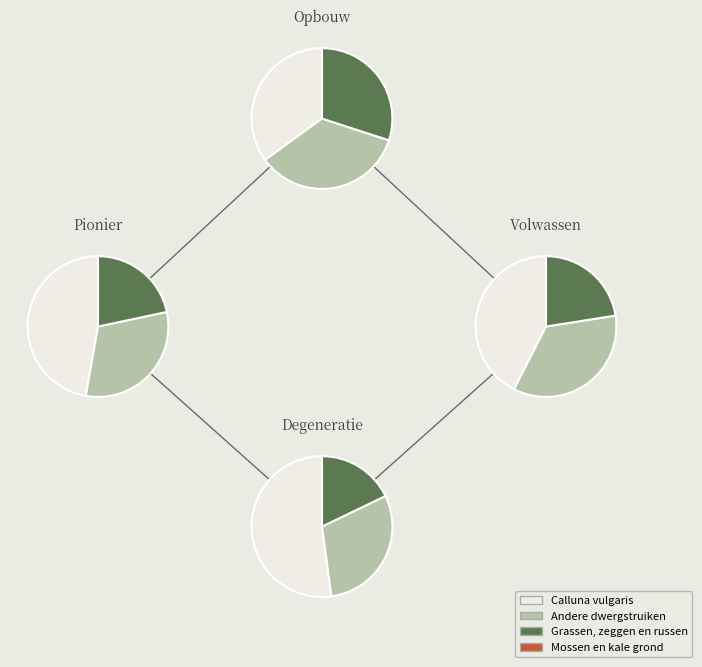

The ME+MEO/LWAL slice represents 1% of the pie. True or false?

False